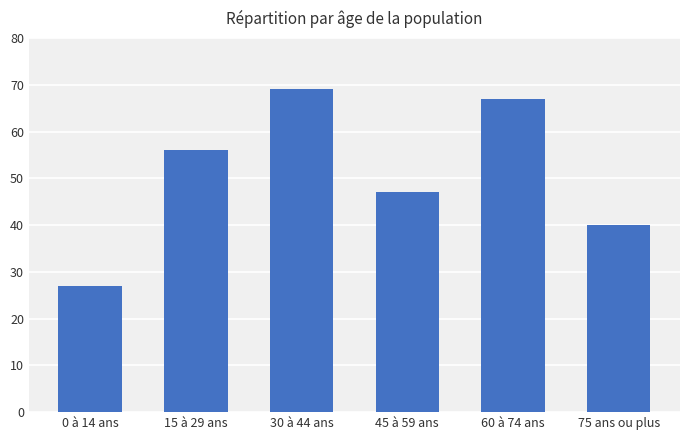

Reading right to left, transcribe all the data shown in this chart.

40	67	47	69	56	27